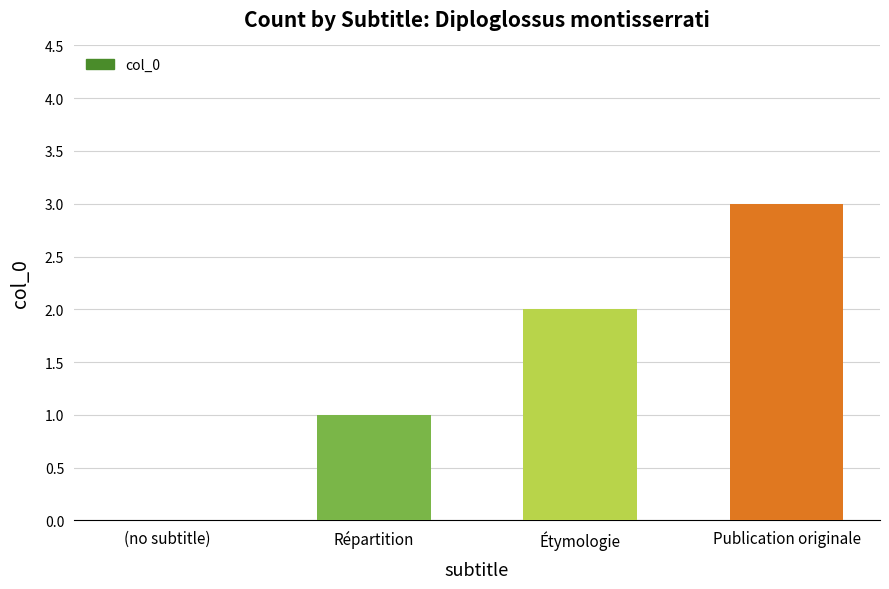

What is the sum of all values?

6